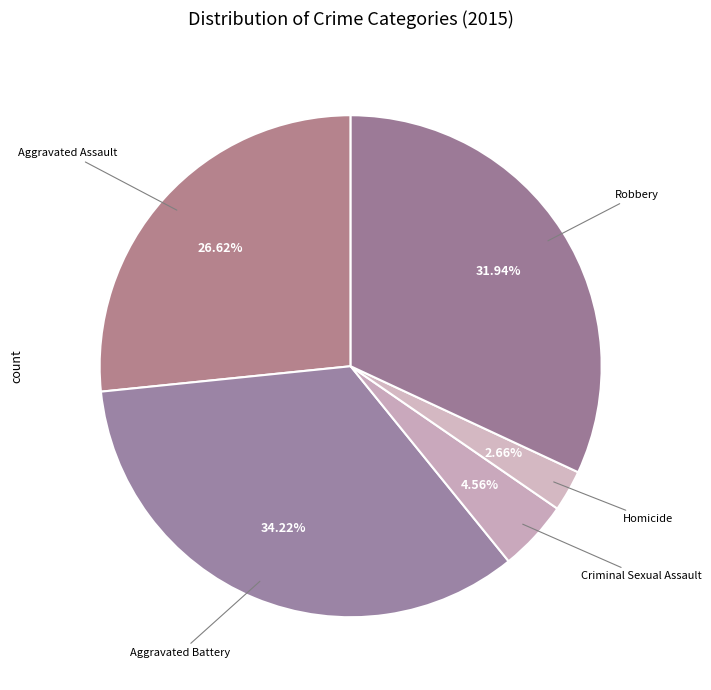

Which category has the smallest portion of the pie?

Homicide